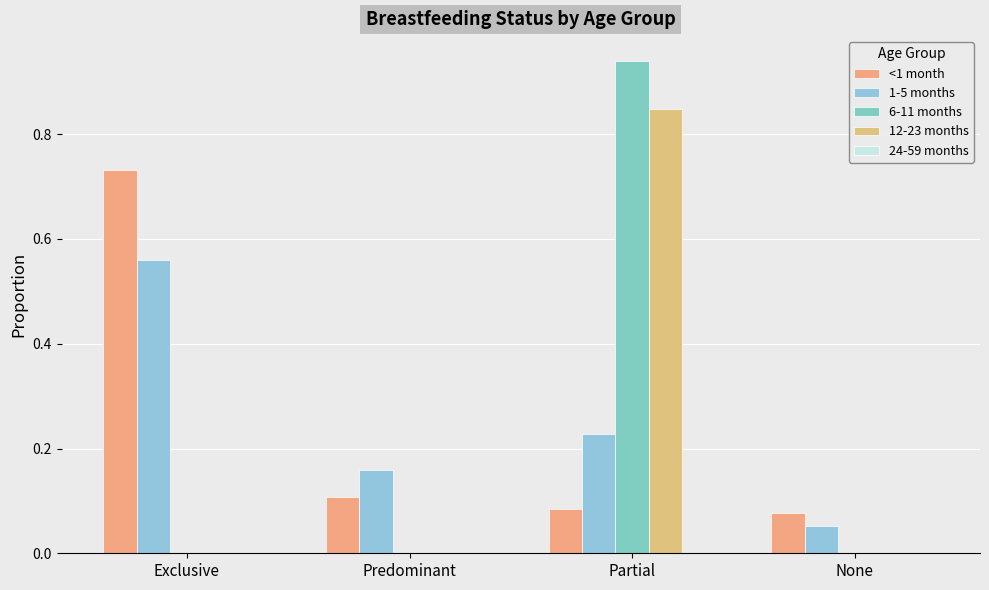

List the series in order of their peak value, lowest first.

24-59 months, 1-5 months, <1 month, 12-23 months, 6-11 months